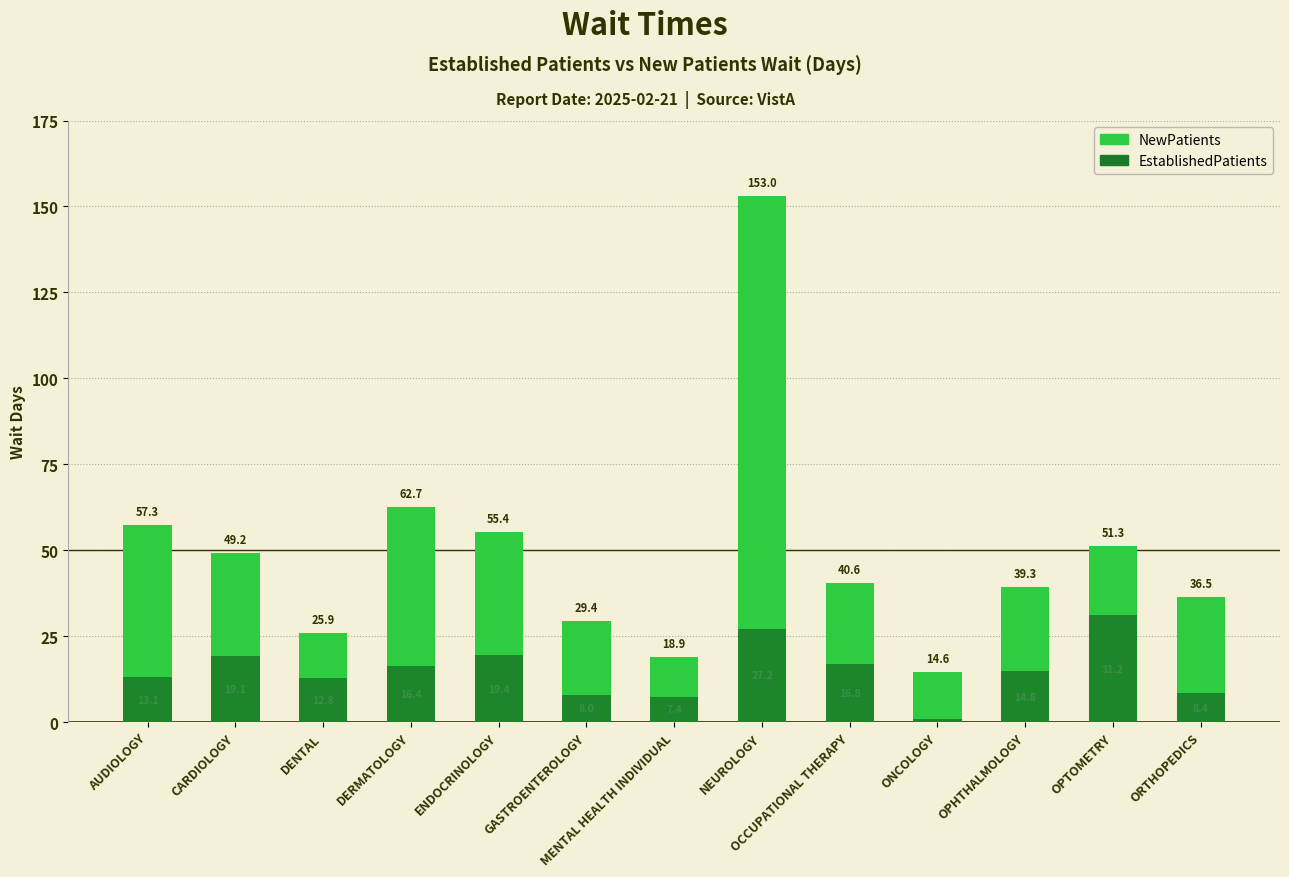

What is the spread (max minus min) of values at MENTAL HEALTH INDIVIDUAL?

11.5